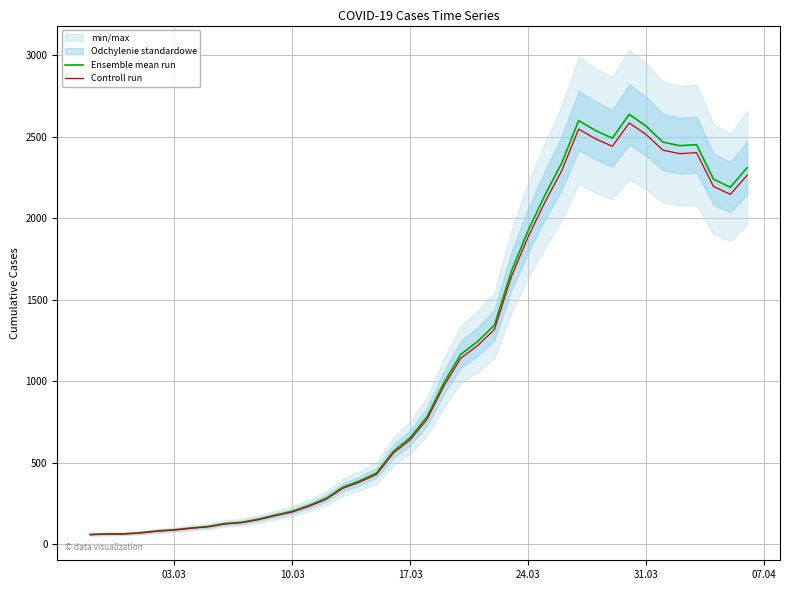

True or false: Controll run and Ensemble mean run intersect in this chart.

False